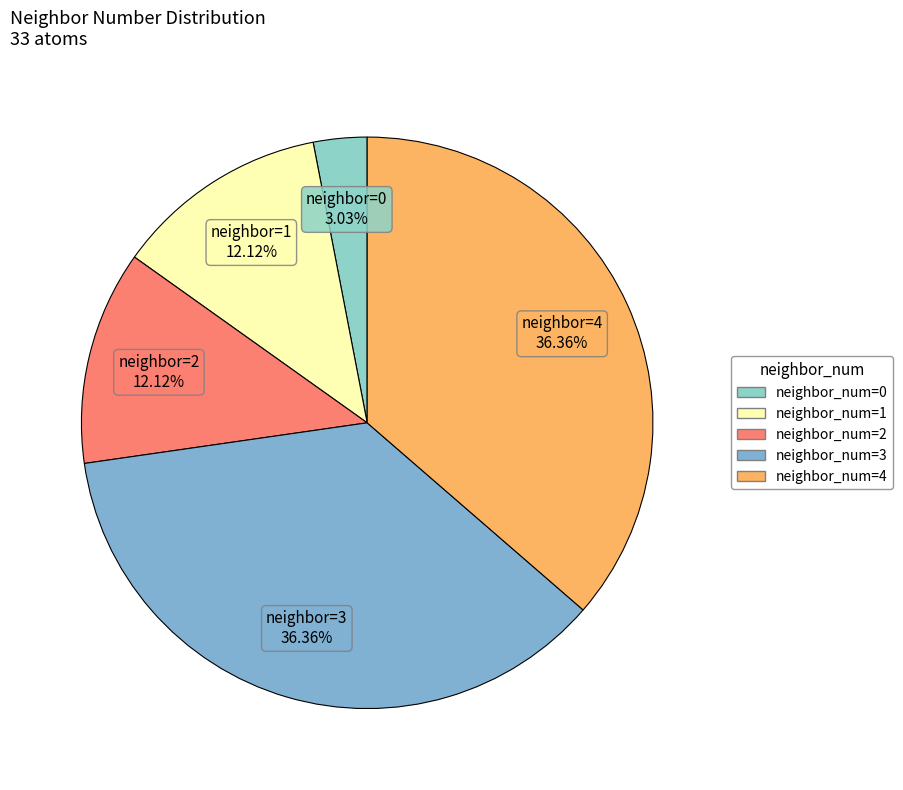

Count the number of slices in the pie.

5